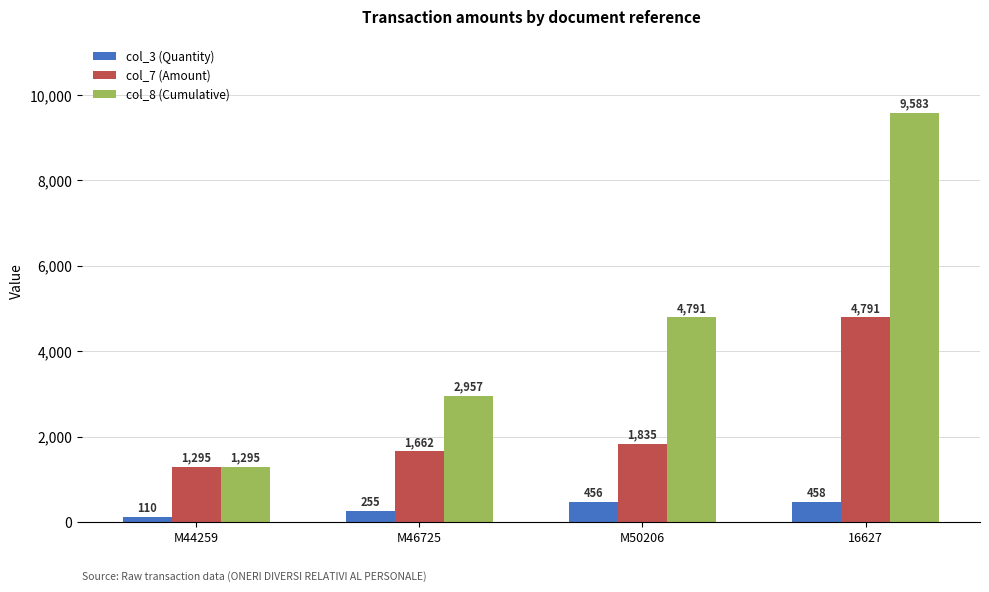

What position from the left is M46725?

2